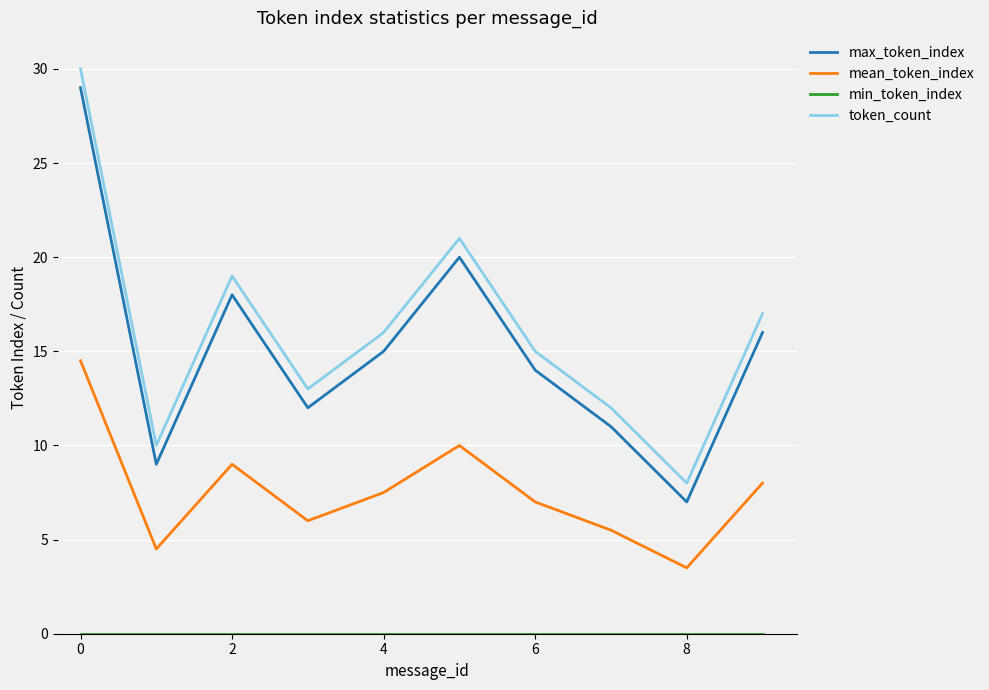

True or false: mean_token_index and max_token_index intersect in this chart.

False